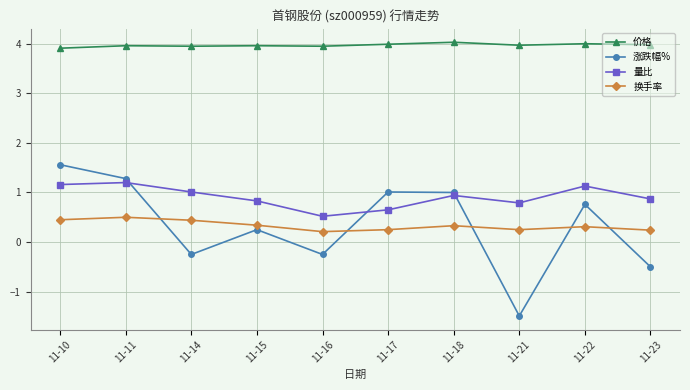

What is the greatest value displayed?

4.0